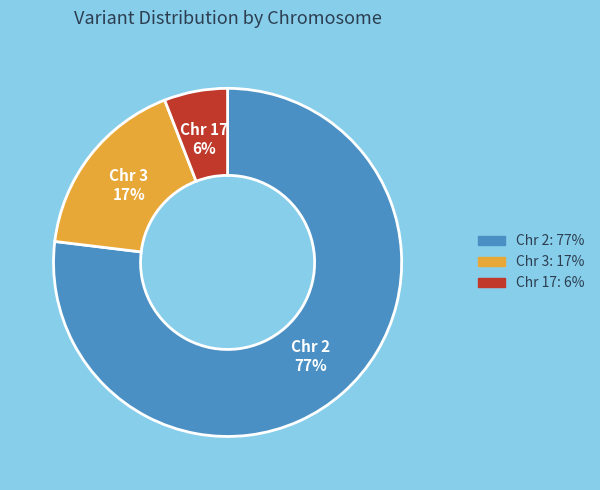

Does any single category account for the majority?

Yes